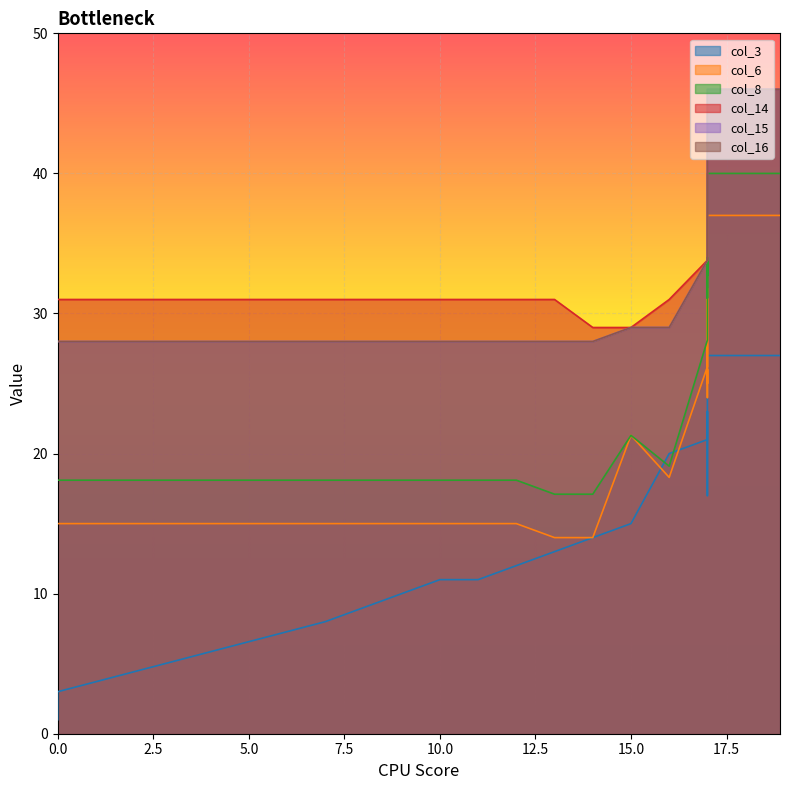

Reading left to right, transcribe all the data shown in this chart.

col_3: 18.9=27.0	17.0=27.0	17.0=17.0	17.0=17.0	17.0=17.0	17.0=17.0	17.0=21.0	17.0=21.0	17.0=21.0	17.0=23.0	17.0=23.0	17.0=23.0	17.0=23.0	17.0=21.0	17.0=21.0	16.0=20.0	15.0=15.0	14.0=14.0	13.0=13.0	12.0=12.0	11.0=11.0	10.0=11.0	9.0=10.0	8.0=9.0	7.0=8.0	0.0=3.0	0.0=2.0	0.0=1.0	0.0=1.0
col_6: 18.9=37.0	17.0=37.0	17.0=30.0	17.0=28.0	17.0=27.0	17.0=24.0	17.0=26.0	17.0=25.0	17.0=31.8	17.0=31.8	17.0=30.8	17.0=30.8	17.0=30.8	17.0=29.0	17.0=26.2	16.0=18.3	15.0=21.3	14.0=14.0	13.0=14.0	12.0=15.0	11.0=15.0	10.0=15.0	9.0=15.0	8.0=15.0	7.0=15.0	0.0=15.0	0.0=15.0	0.0=15.0	0.0=15.0
col_8: 18.9=40.0	17.0=40.0	17.0=40.0	17.0=38.0	17.0=33.9	17.0=31.1	17.0=32.0	17.0=32.5	17.0=34.0	17.0=33.7	17.0=32.7	17.0=33.7	17.0=32.7	17.0=30.9	17.0=28.1	16.0=19.1	15.0=21.3	14.0=17.1	13.0=17.1	12.0=18.1	11.0=18.1	10.0=18.1	9.0=18.1	8.0=18.1	7.0=18.1	0.0=18.1	0.0=18.1	0.0=18.1	0.0=18.1
col_14: 18.9=46.0	17.0=46.0	17.0=46.0	17.0=44.0	17.0=42.0	17.0=42.3	17.0=41.0	17.0=40.2	17.0=39.3	17.0=38.9	17.0=38.2	17.0=37.0	17.0=35.9	17.0=34.8	17.0=33.8	16.0=31.0	15.0=29.0	14.0=29.0	13.0=31.0	12.0=31.0	11.0=31.0	10.0=31.0	9.0=31.0	8.0=31.0	7.0=31.0	0.0=31.0	0.0=31.0	0.0=31.0	0.0=31.0
col_15: 18.9=46.0	17.0=46.0	17.0=46.0	17.0=44.0	17.0=42.0	17.0=42.0	17.0=41.0	17.0=40.1	17.0=39.3	17.0=38.9	17.0=38.2	17.0=37.0	17.0=35.9	17.0=34.8	17.0=33.8	16.0=29.0	15.0=29.0	14.0=28.0	13.0=28.0	12.0=28.0	11.0=28.0	10.0=28.0	9.0=28.0	8.0=28.0	7.0=28.0	0.0=28.0	0.0=28.0	0.0=28.0	0.0=28.0
col_16: 18.9=46.0	17.0=46.0	17.0=46.0	17.0=44.0	17.0=42.0	17.0=42.0	17.0=40.9	17.0=39.9	17.0=39.3	17.0=38.9	17.0=38.2	17.0=37.0	17.0=35.9	17.0=34.8	17.0=33.8	16.0=29.0	15.0=29.0	14.0=28.0	13.0=28.0	12.0=28.0	11.0=28.0	10.0=28.0	9.0=28.0	8.0=28.0	7.0=28.0	0.0=28.0	0.0=28.0	0.0=28.0	0.0=28.0